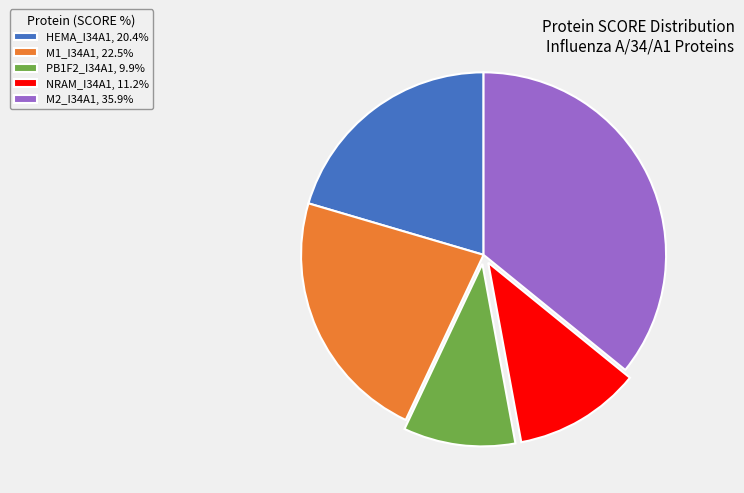

Is there a majority slice in this chart?

No